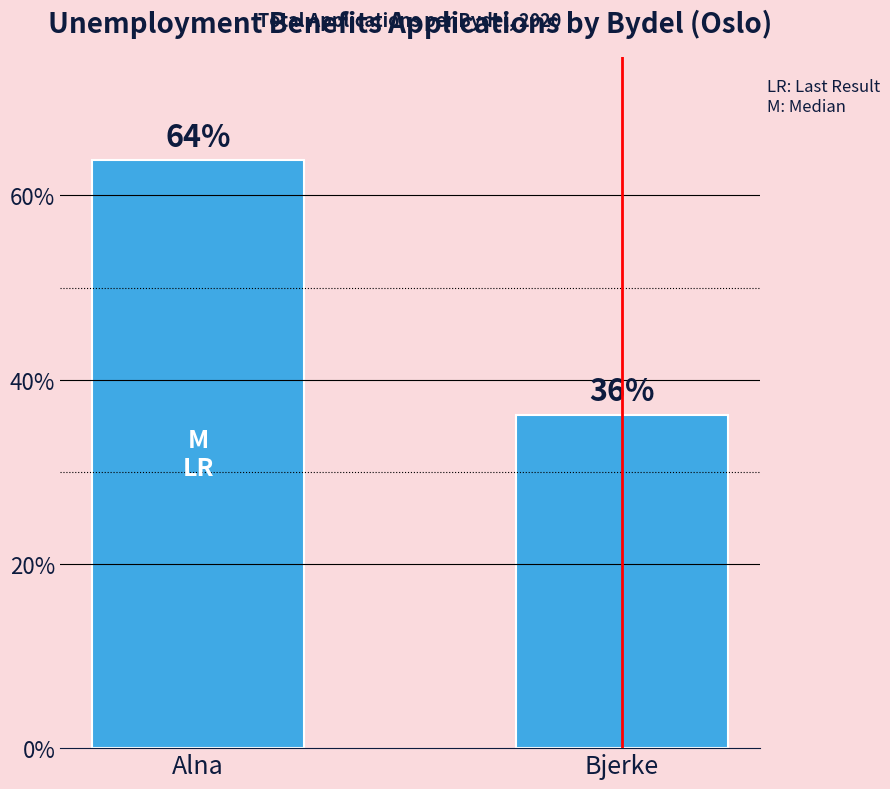

At which category does the chart reach its peak across all series?

Alna